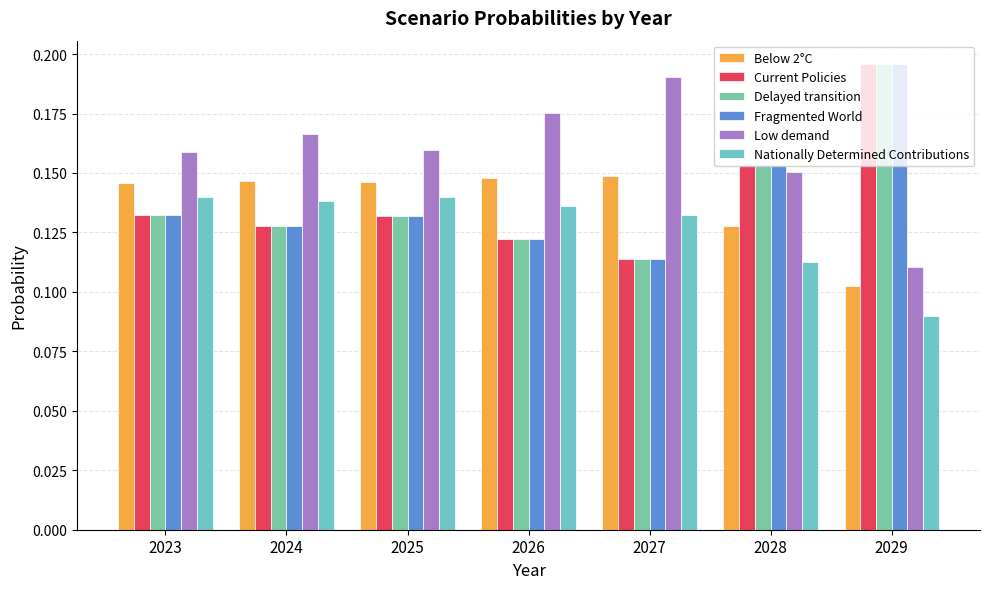

At which label is Current Policies closest to 0?

2027